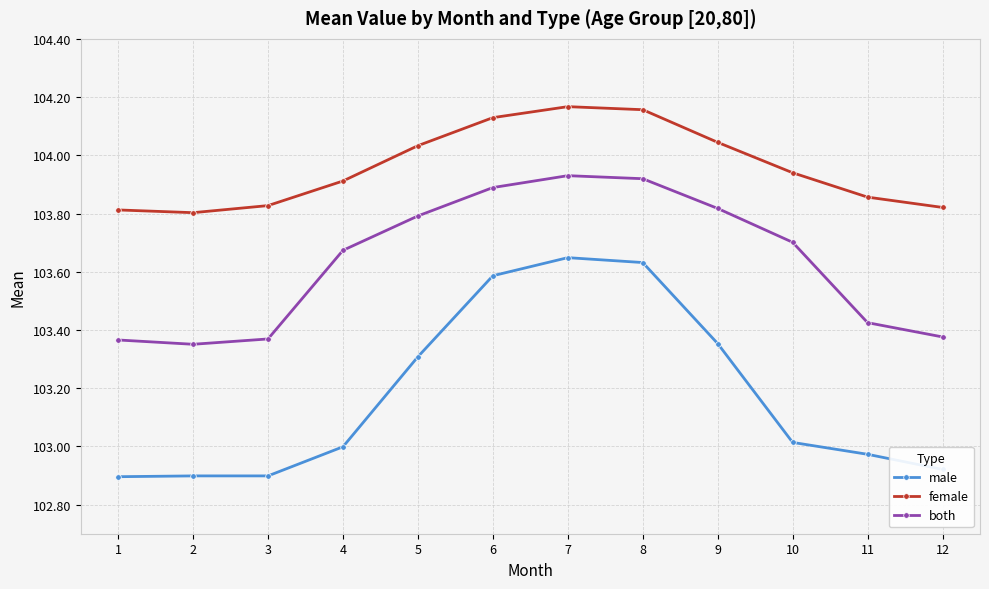

What is the total value across all series at 11?

310.3